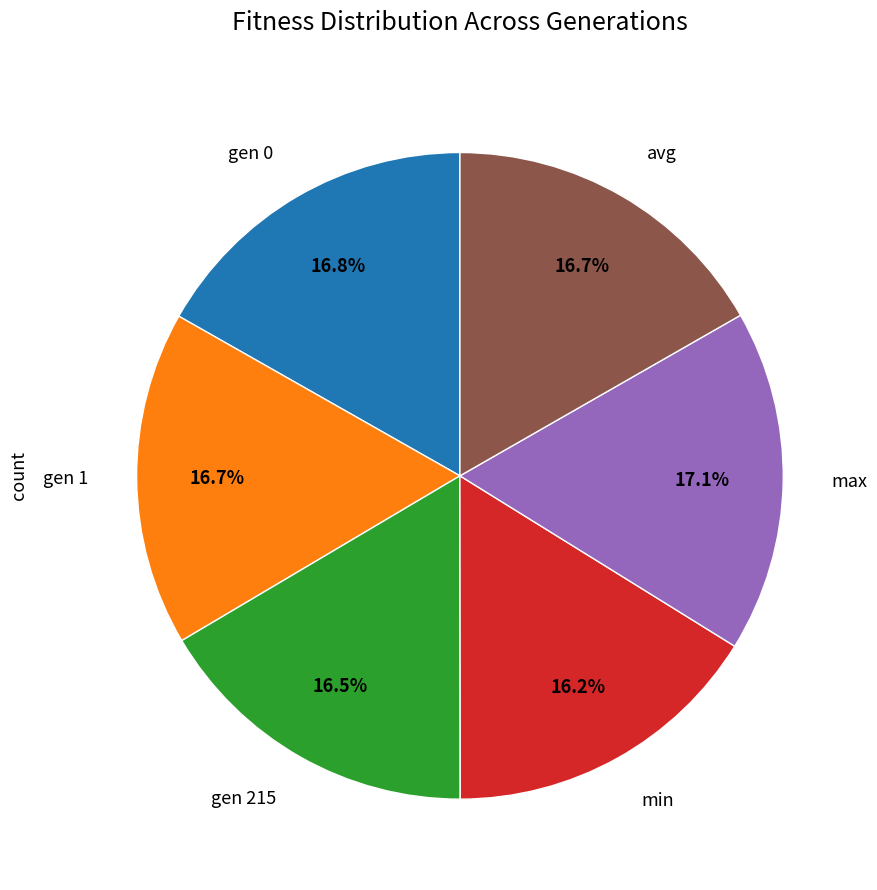

To the nearest percent, what is the average slice percentage?

17%